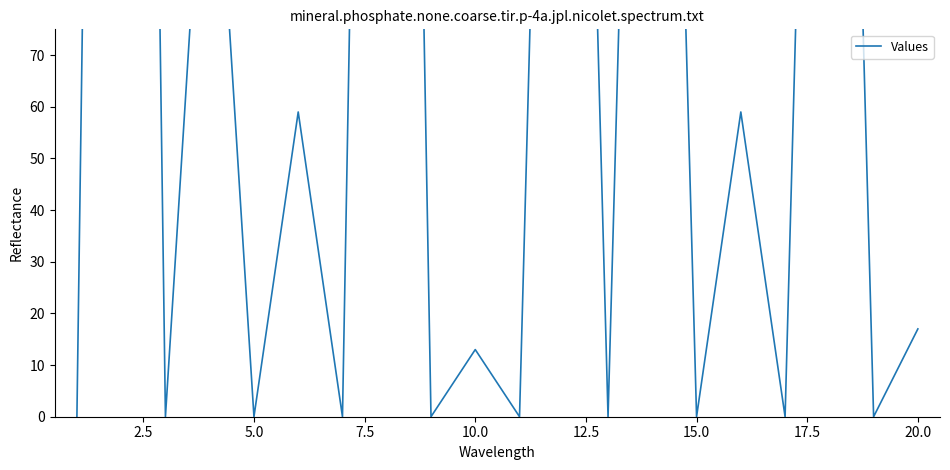

Is it true that the value at 7.5 is 136?

True